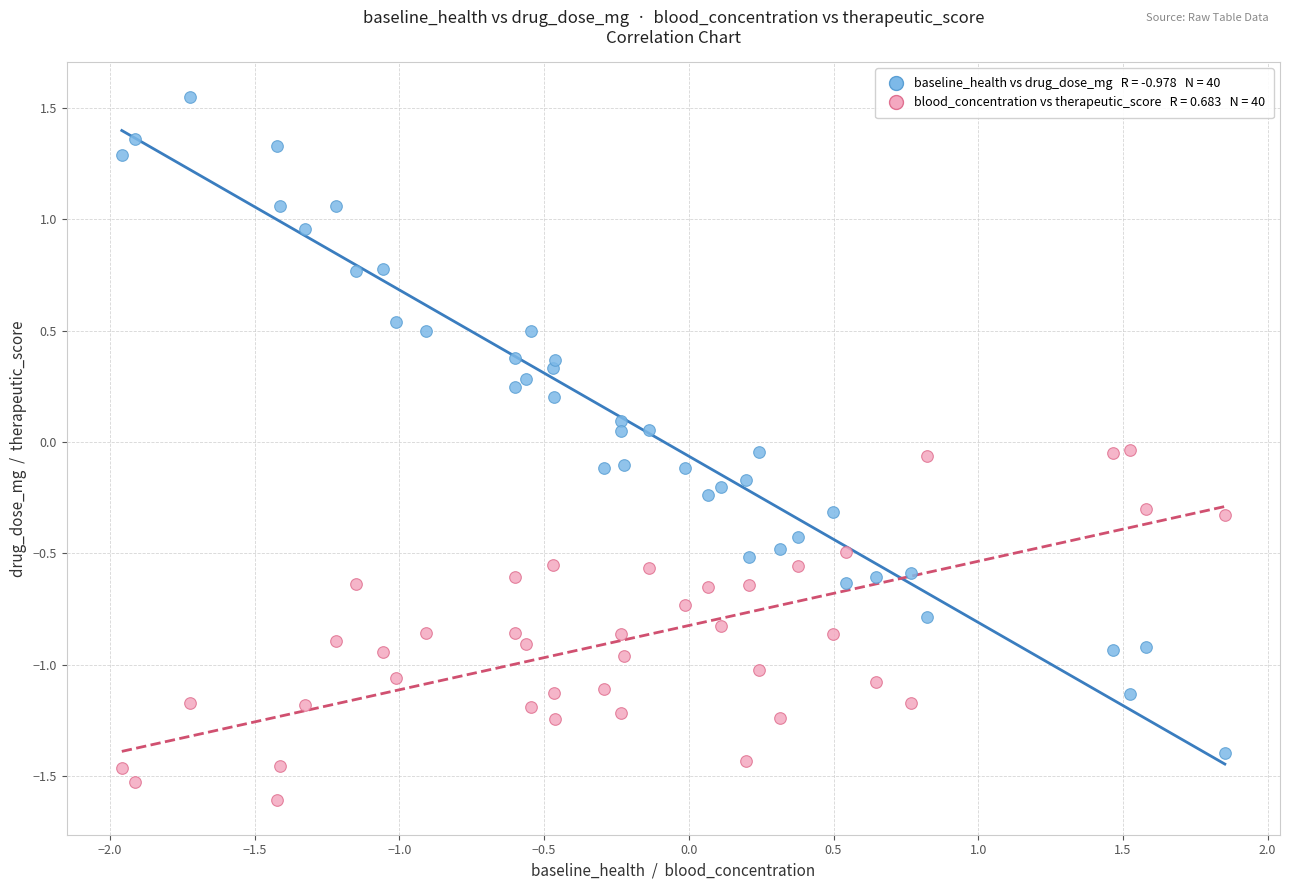

Across all data points, what is the range of X values (max minus min)?

3.8